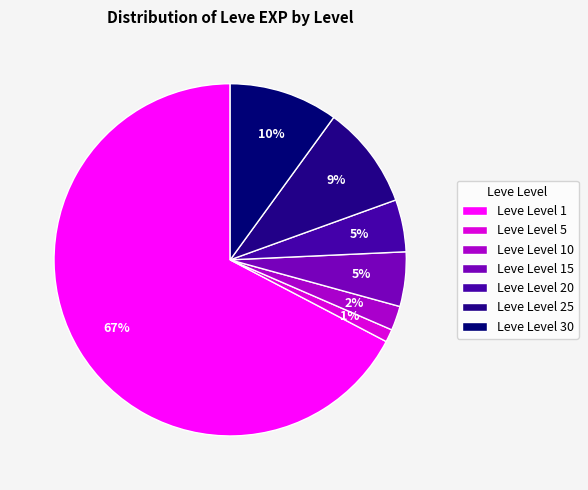

To the nearest percent, what portion does Leve Level 20 represent?

5%